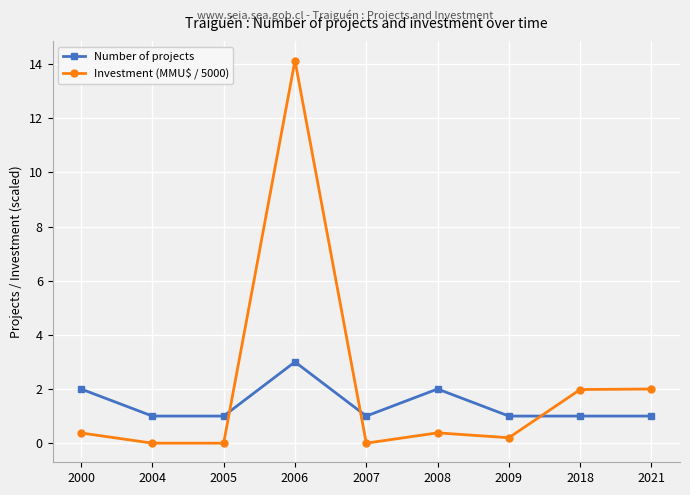

Between which two adjacent categories do Number of projects and Investment (MMU$ / 5000) first intersect?

2005 and 2006